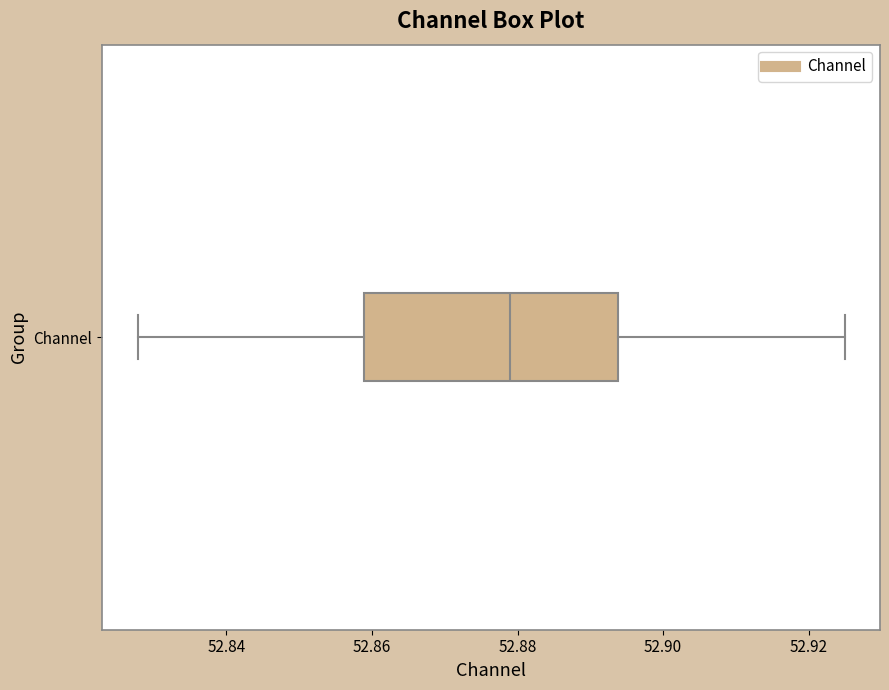

Read this box plot against the x-axis: the position of the median line, the range covered by the box, and the ends of both whiskers. The values are not printed on the chart, so give them approximately, as read against the axis.

median 52.878, box 52.858 to 52.894, whiskers 52.828 to 52.924